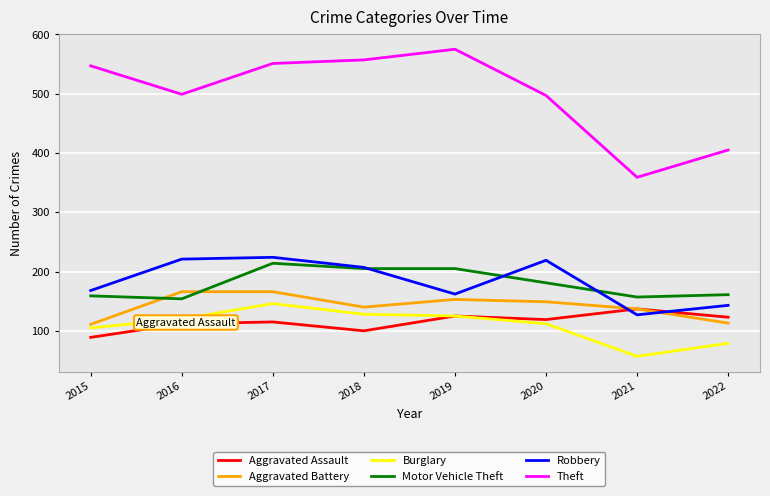

At which category is the sum across all series the highest?

2017